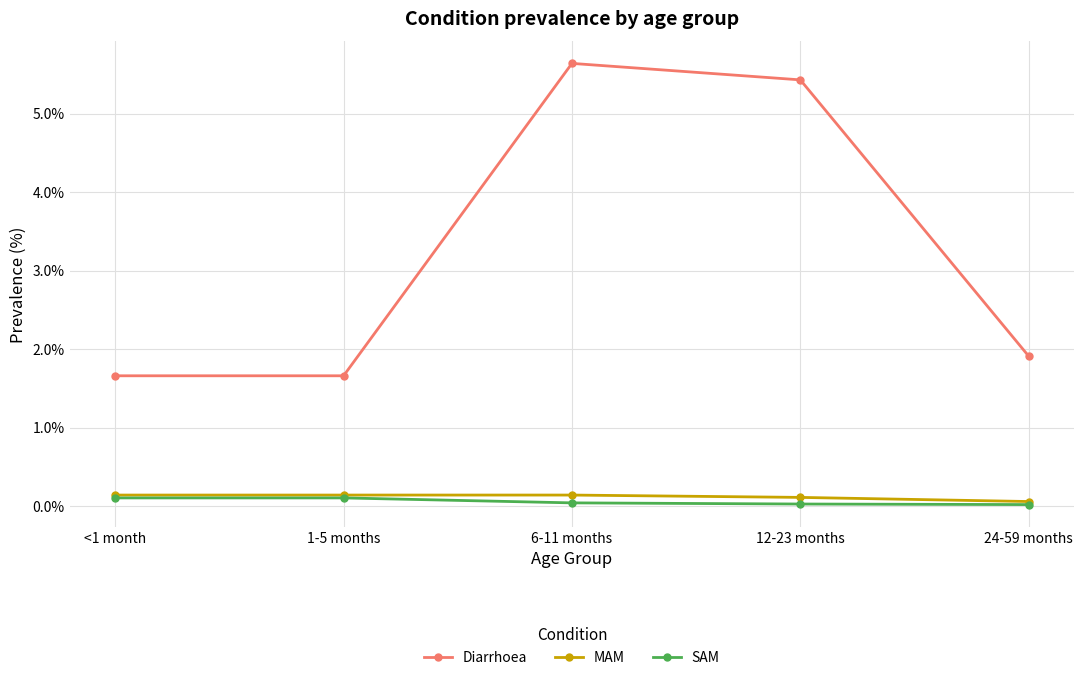

True or false: SAM and Diarrhoea cross at least once.

False